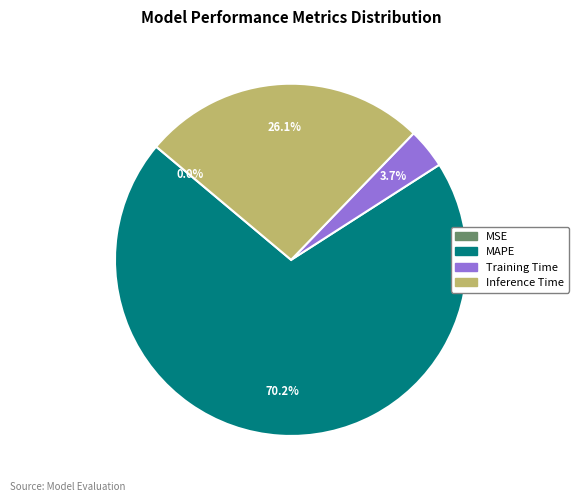

Does Training Time account for over 50% of the chart?

No